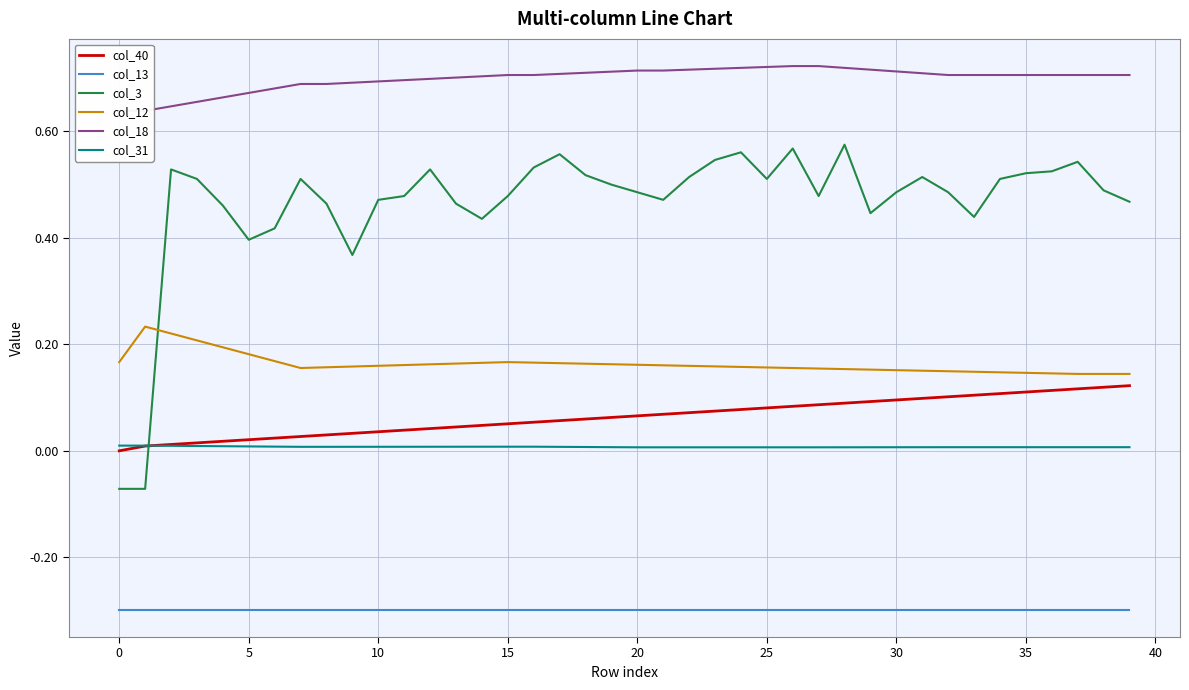

Which series changed the most between 32 and 35?

col_3